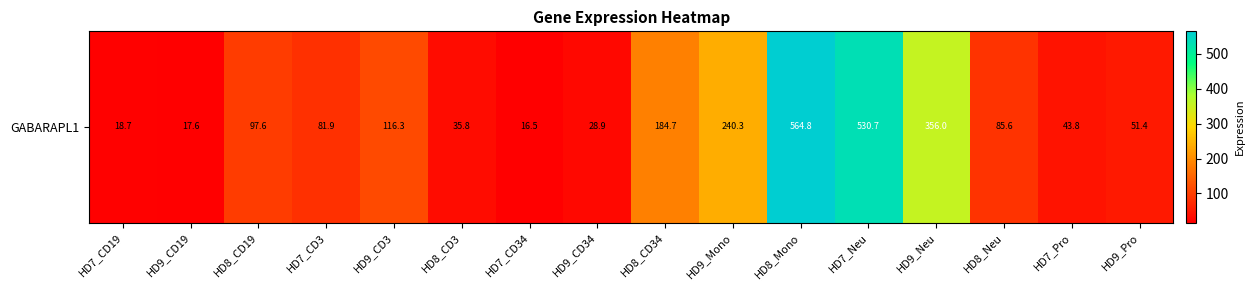

What is the change in value from HD8_Mono to HD9_Pro?

-513.4